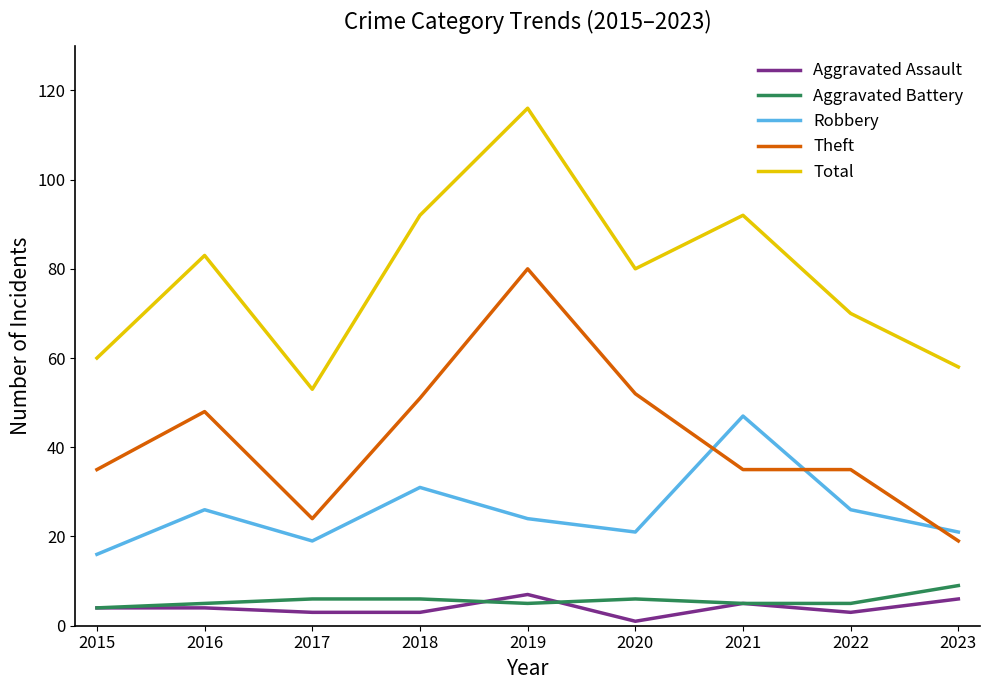

Reading left to right, list all the values displayed in this chart.

Aggravated Assault: 2015=4	2016=4	2017=3	2018=3	2019=7	2020=1	2021=5	2022=3	2023=6
Aggravated Battery: 2015=4	2016=5	2017=6	2018=6	2019=5	2020=6	2021=5	2022=5	2023=9
Robbery: 2015=16	2016=26	2017=19	2018=31	2019=24	2020=21	2021=47	2022=26	2023=21
Theft: 2015=35	2016=48	2017=24	2018=51	2019=80	2020=52	2021=35	2022=35	2023=19
Total: 2015=60	2016=83	2017=53	2018=92	2019=116	2020=80	2021=92	2022=70	2023=58